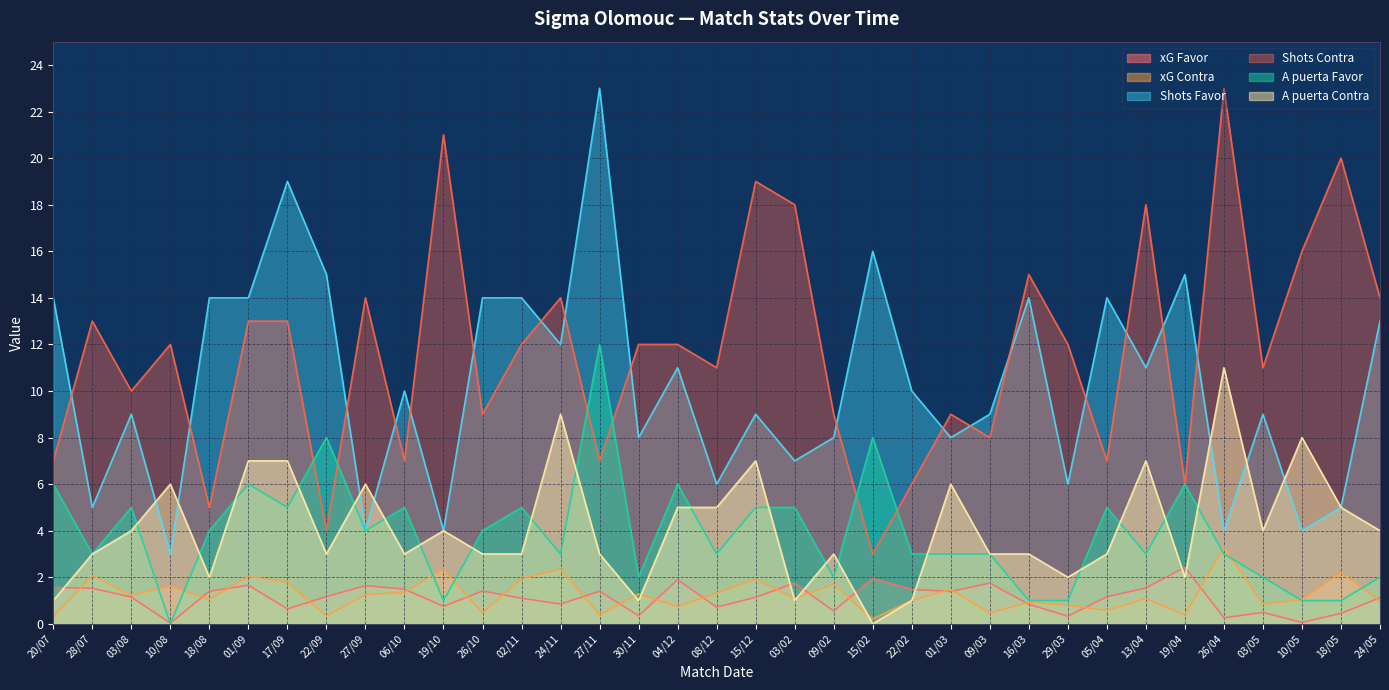

True or false: A puerta Favor and Shots Contra cross at least once.

True